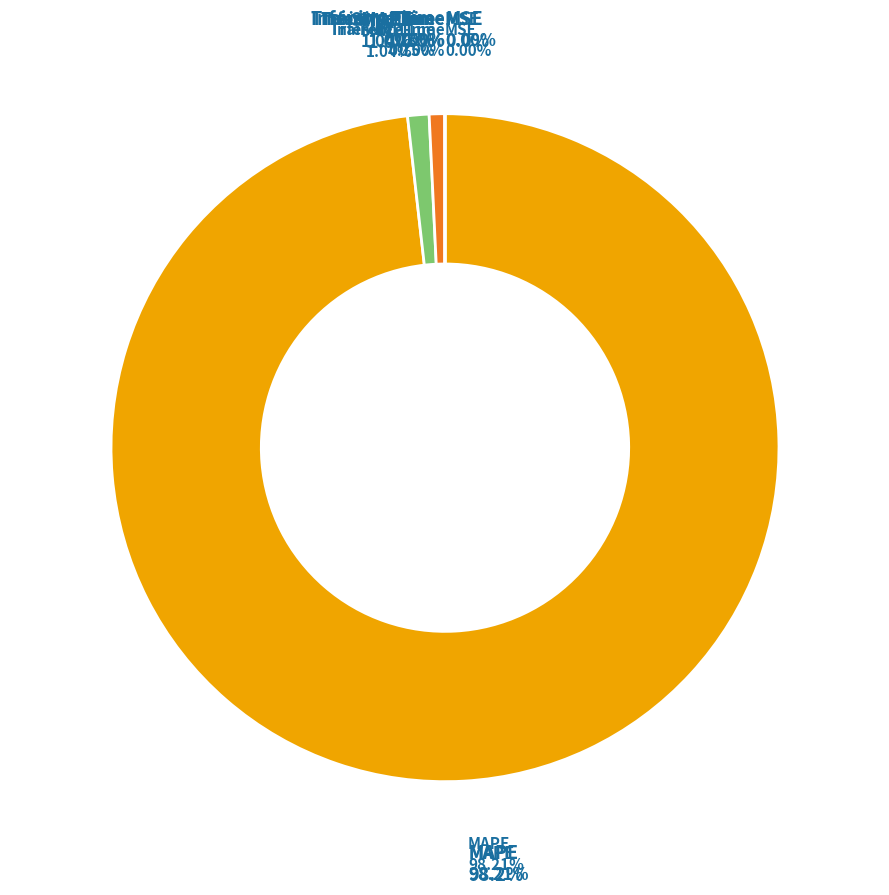

Which slice is the largest?

MAPE